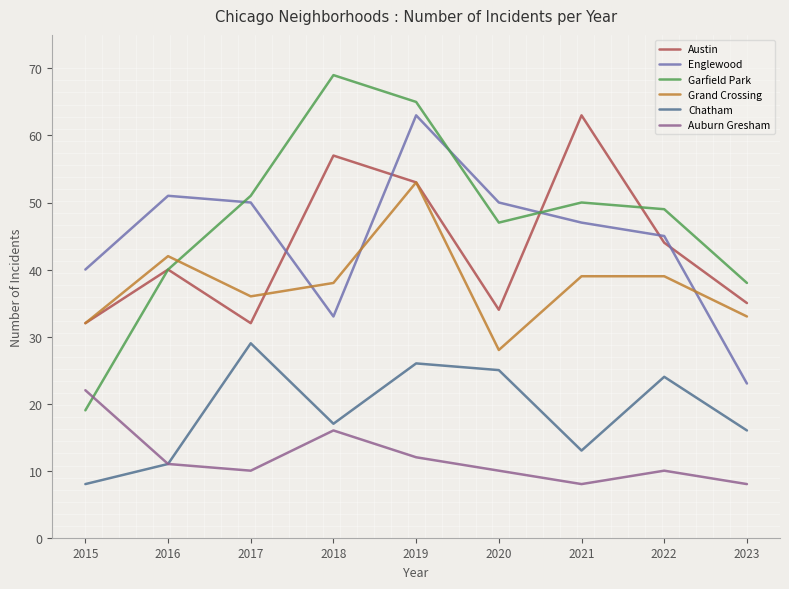

Which series has the largest range (max minus min)?

Garfield Park